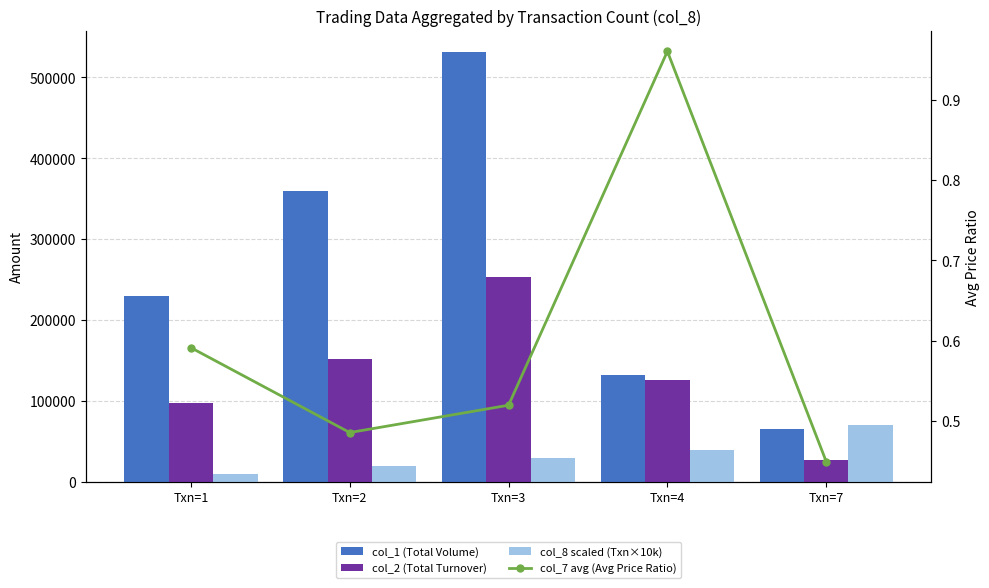

The col_8 scaled (Txn×10k) series shows 7625.8 at Txn=2. True or false?

False